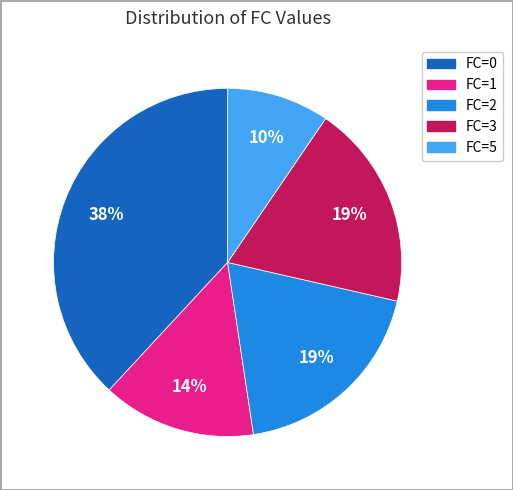

Is there any slice that represents more than half of the pie?

No